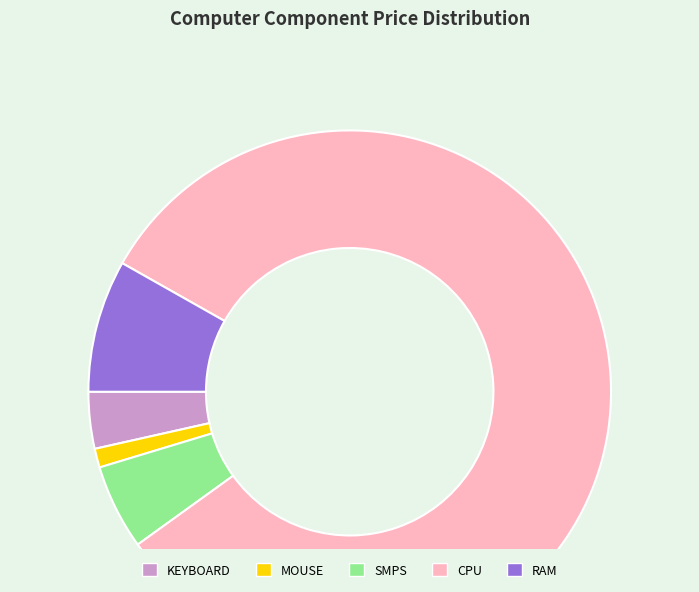

True or false: SMPS accounts for 5% of the total.

True